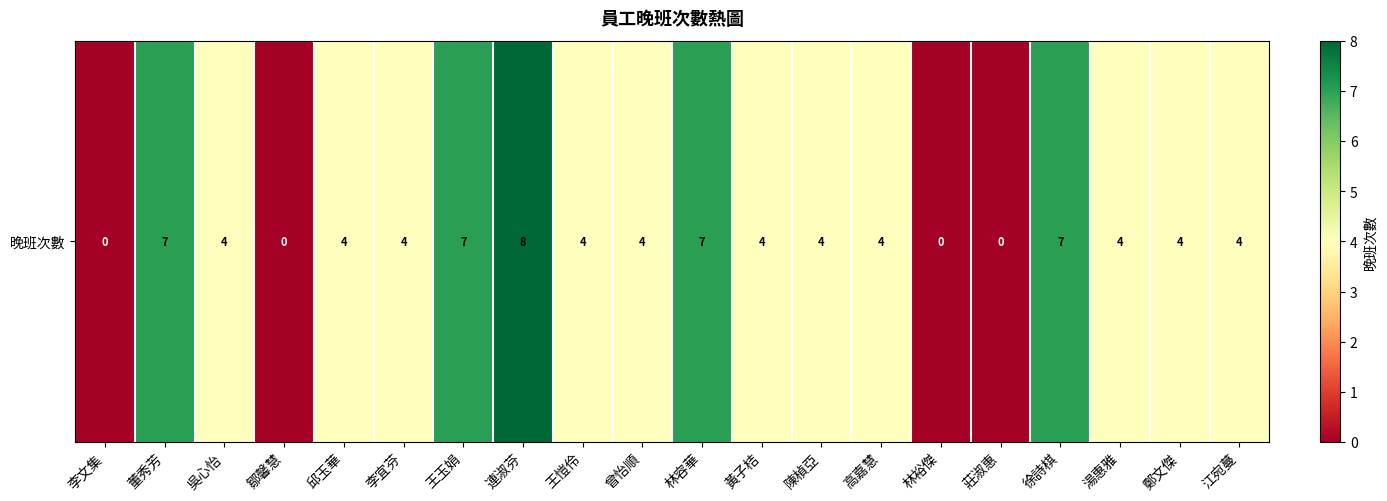

At which label is the value closest to 4?

吳心怡